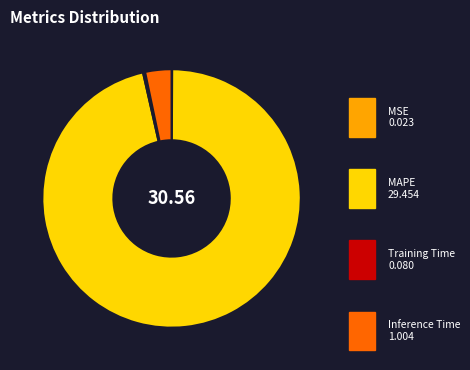

Which category accounts for the majority?

MAPE